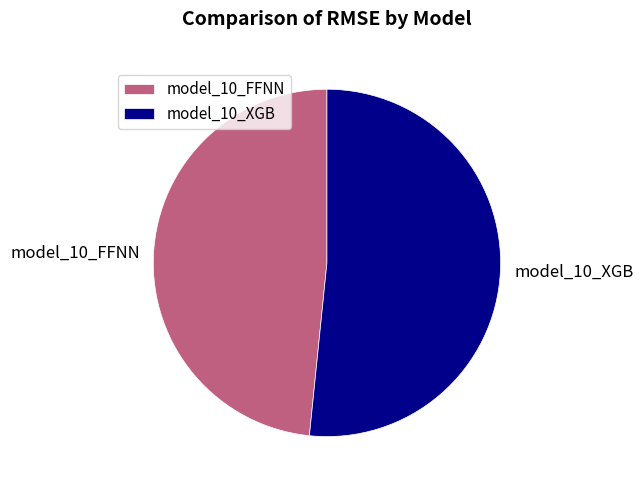

True or false: model_10_FFNN accounts for 40% of the total.

False